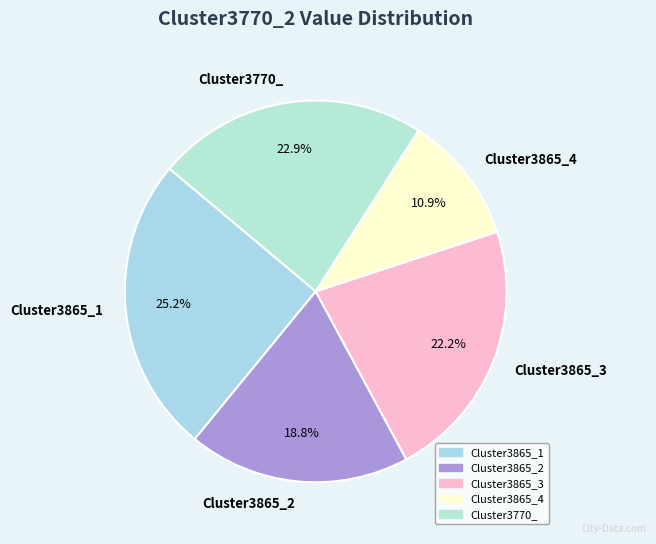

True or false: Cluster3865_4 accounts for 11% of the total.

True